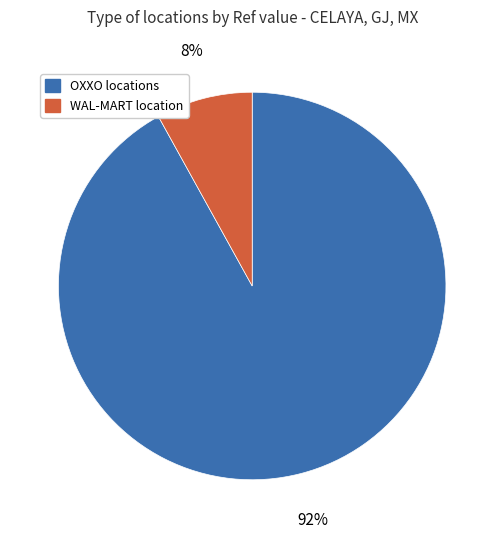

Is there a majority slice in this chart?

Yes